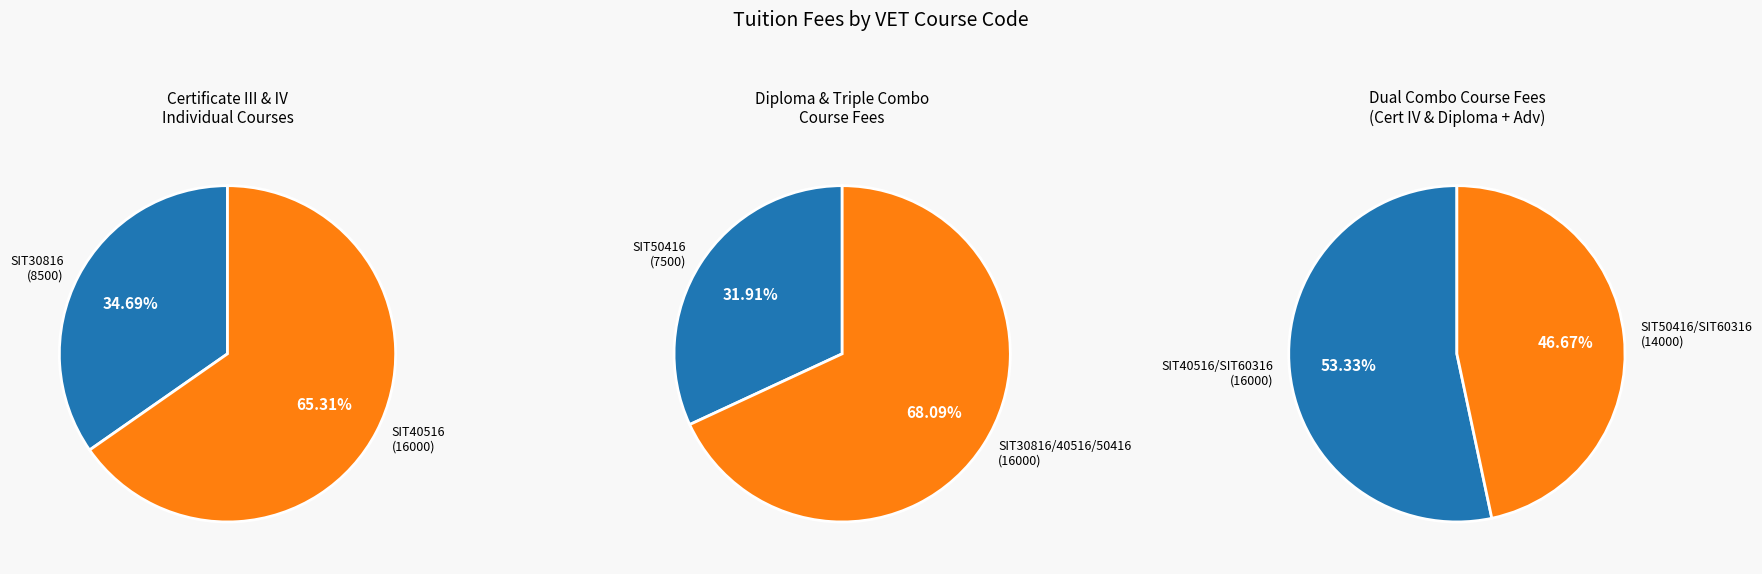

How many slices are in this pie chart?

6